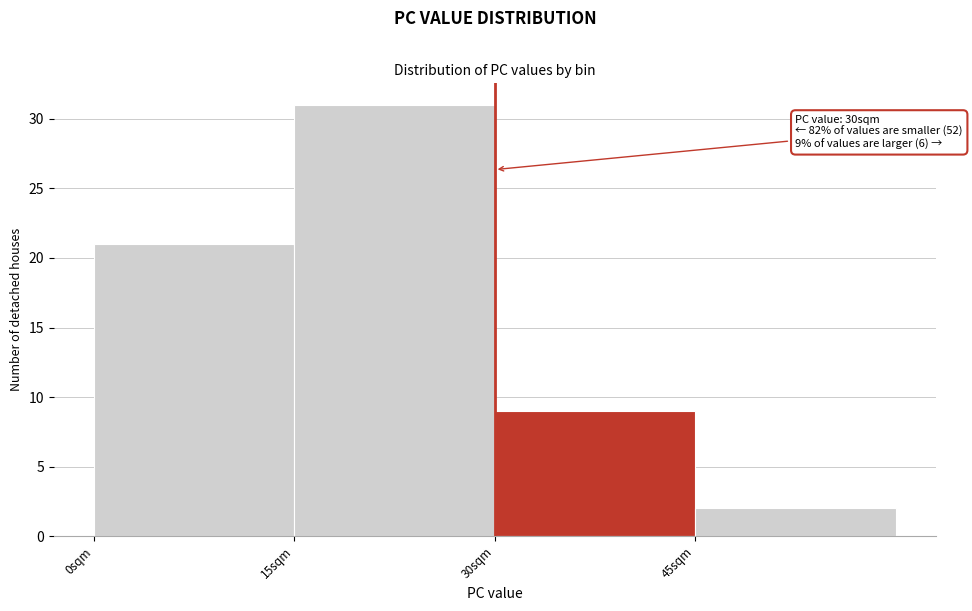

Which range on the x-axis has the tallest bar?

15 to 30